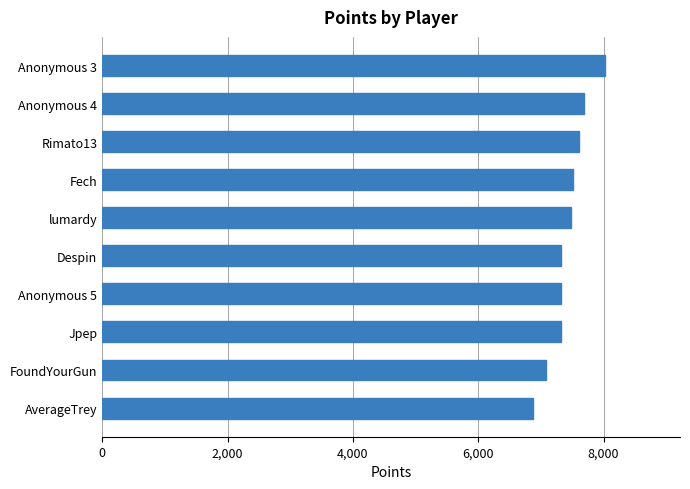

What is the value of the 7th bar from the top?

7319